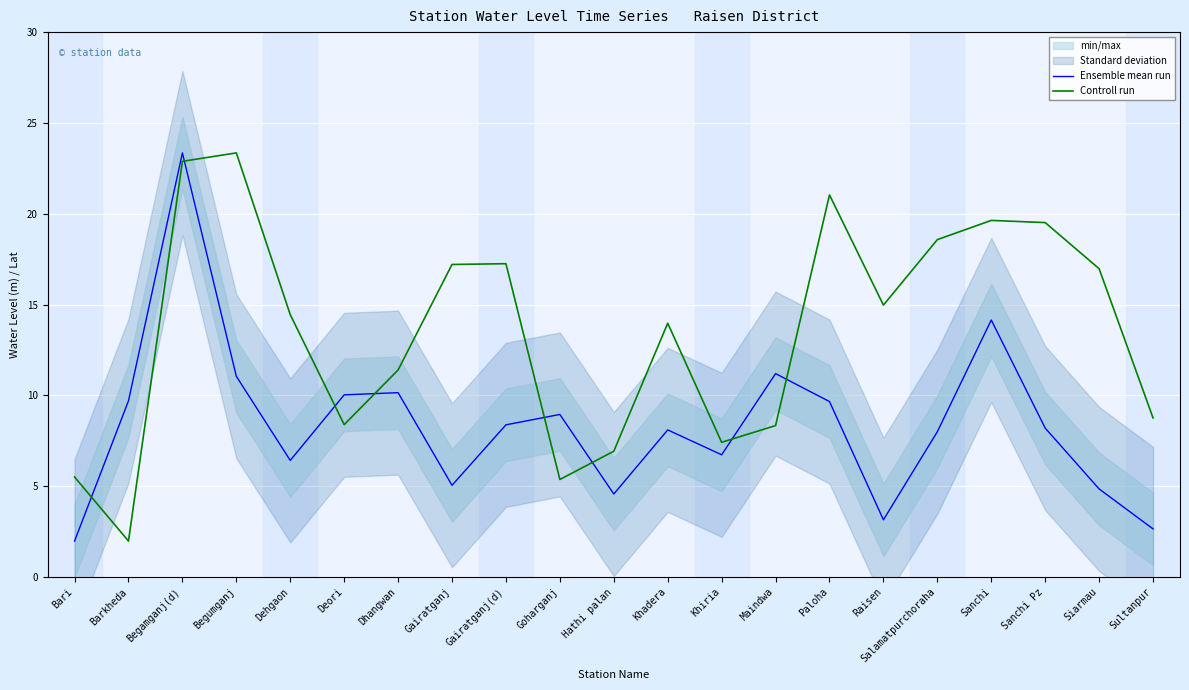

What position from the right is Bari?

21